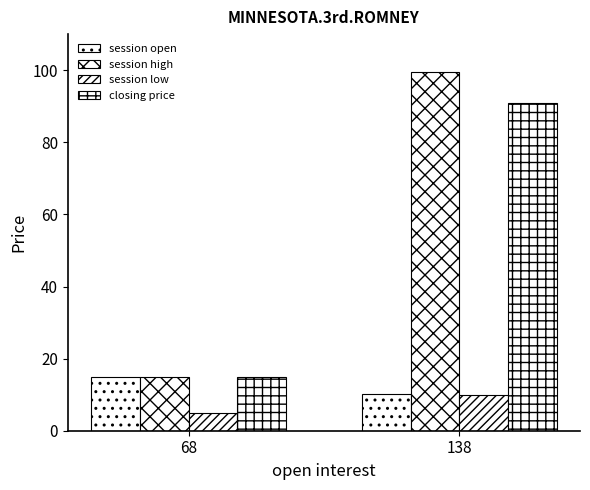

Count the number of data series in this chart.

4